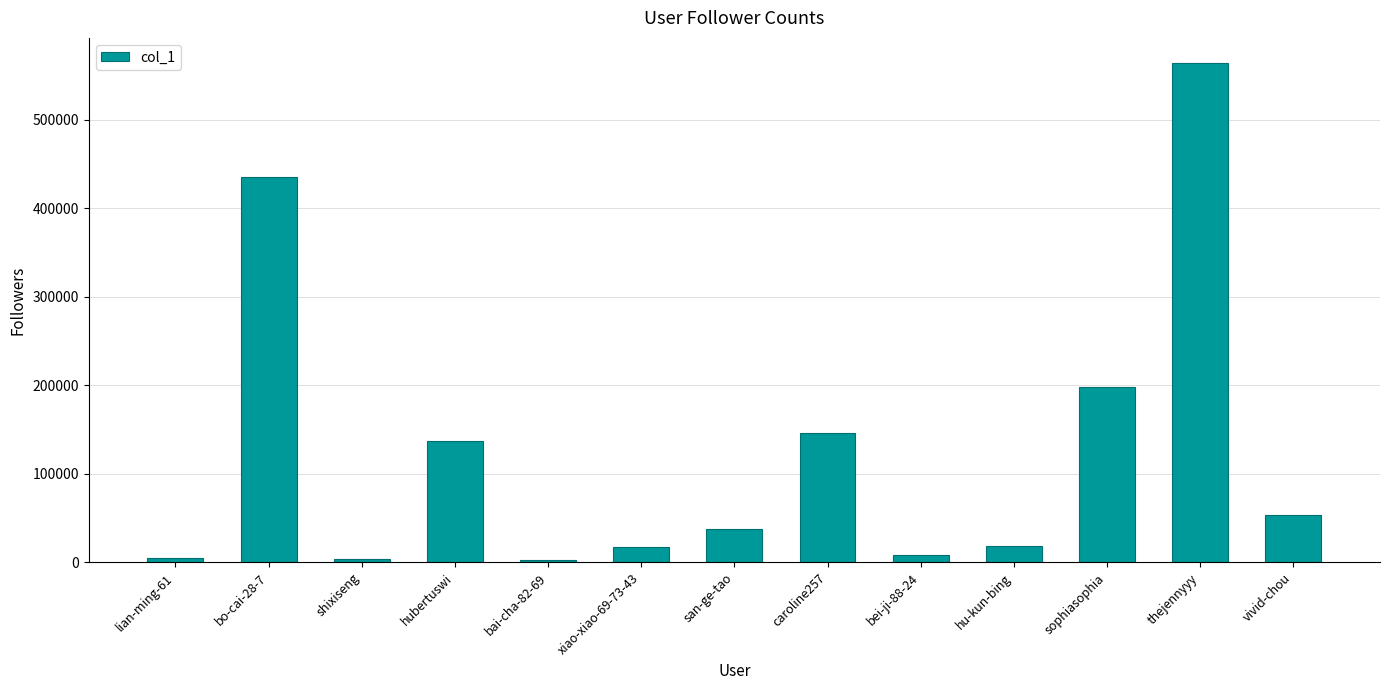

What is the value of the 12th bar from the left?

564328